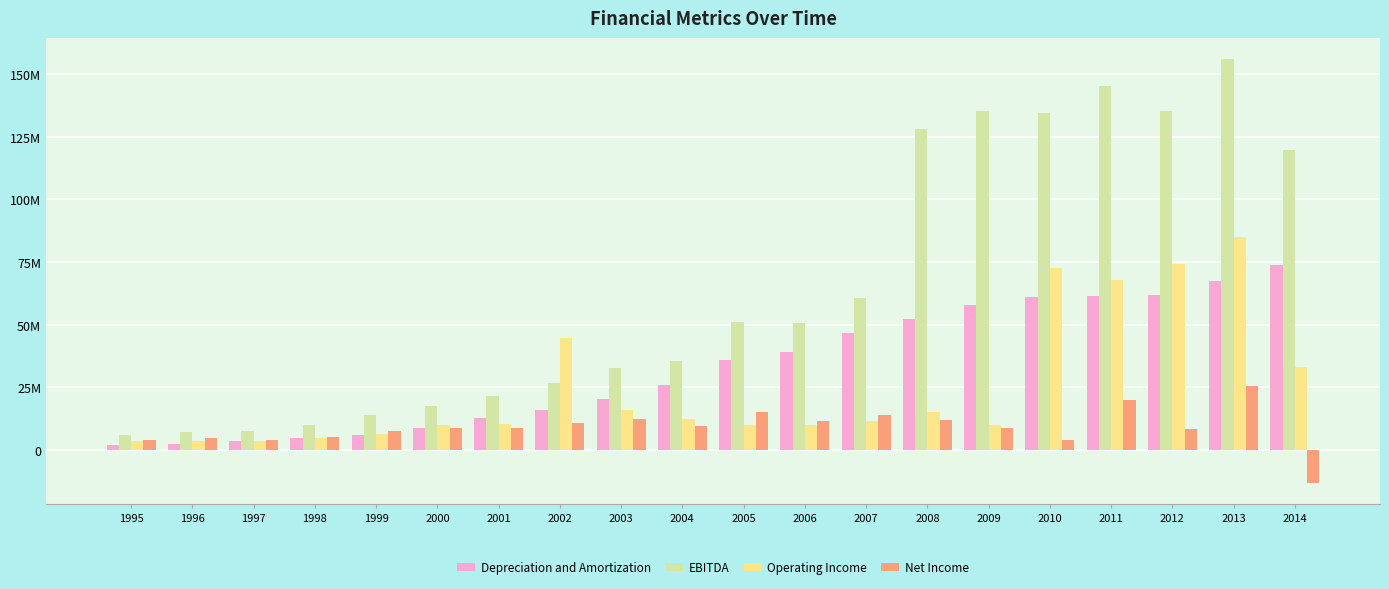

What is the average value of the Net Income series?

9045417